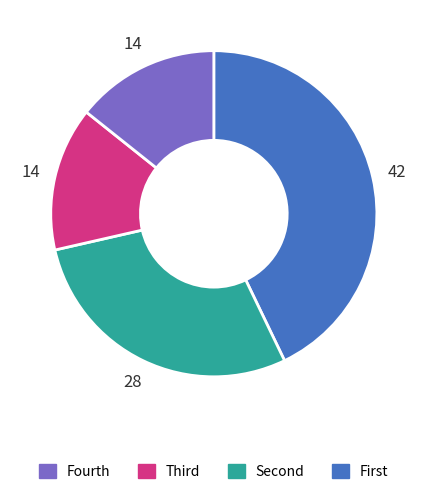

Does any single category account for the majority?

No